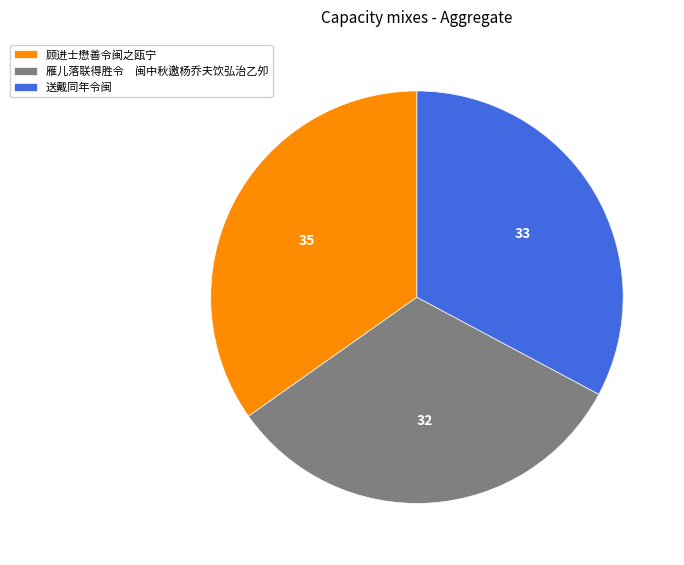

True or false: 送戴同年令闽 accounts for 33% of the total.

True